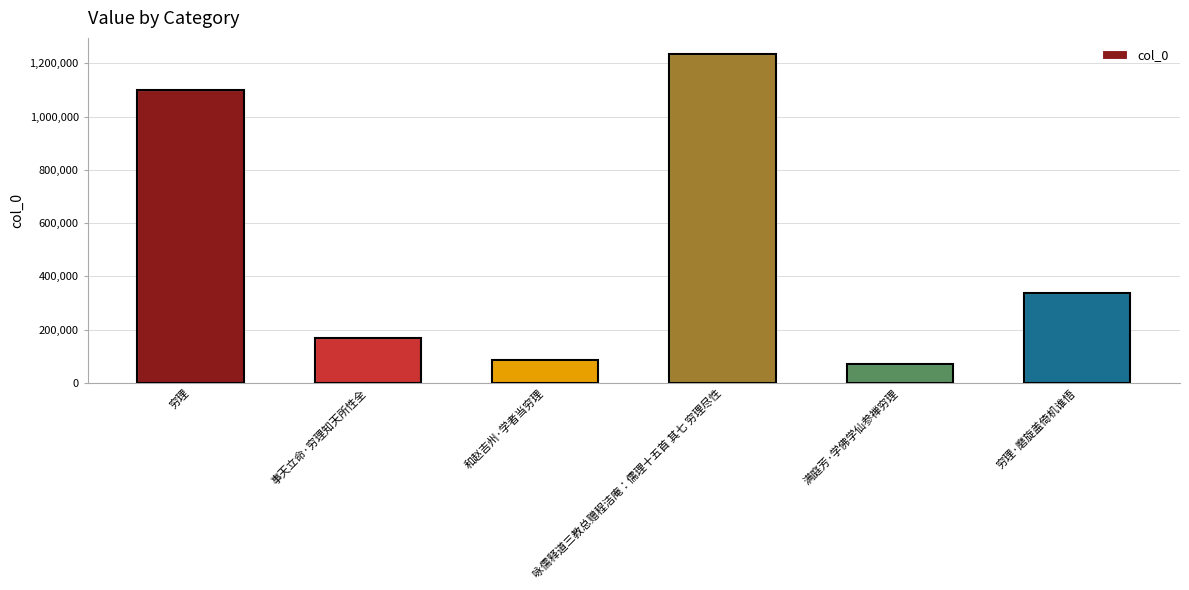

What is the label of the 1st bar from the right?

穷理·磨旋盖倚机谁悟